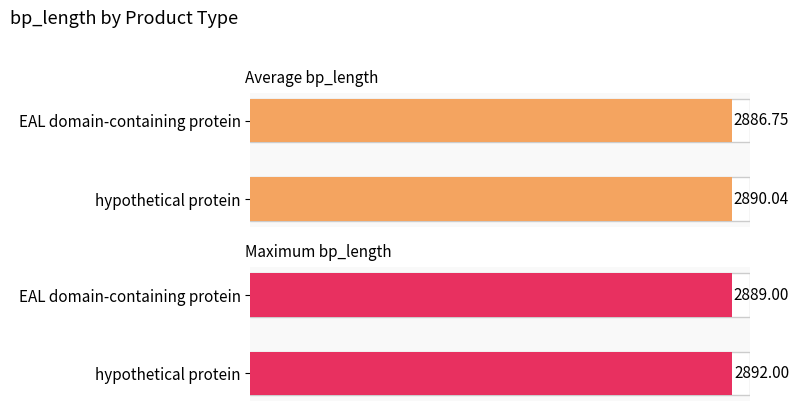

What is the difference between the maximum and minimum values in the Maximum bp_length series?

3.0